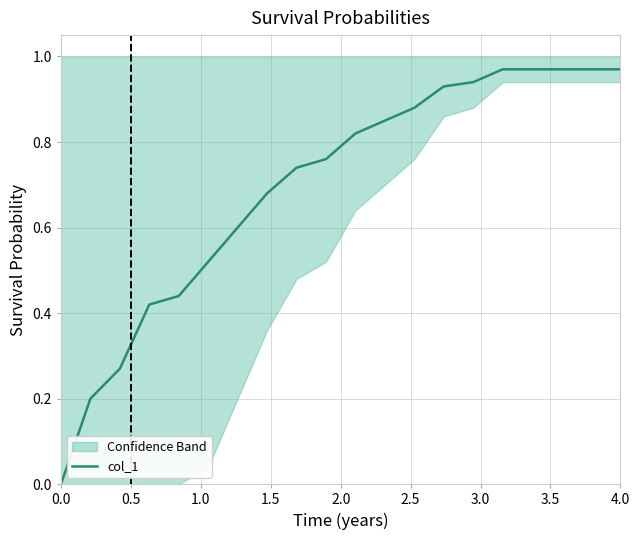

What is the greatest value displayed?

1.0